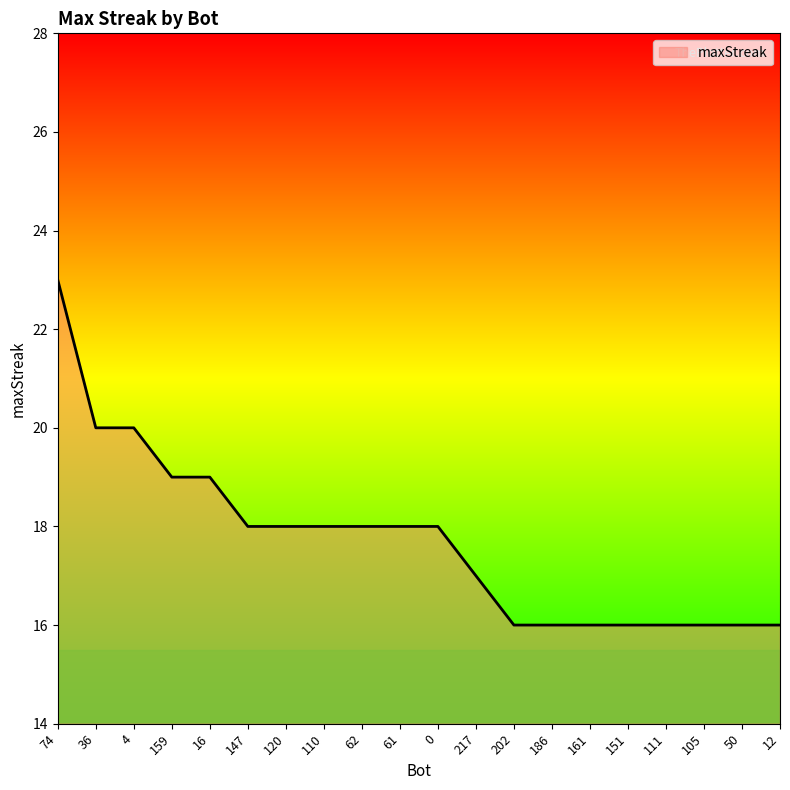

What position from the right is 62?

12